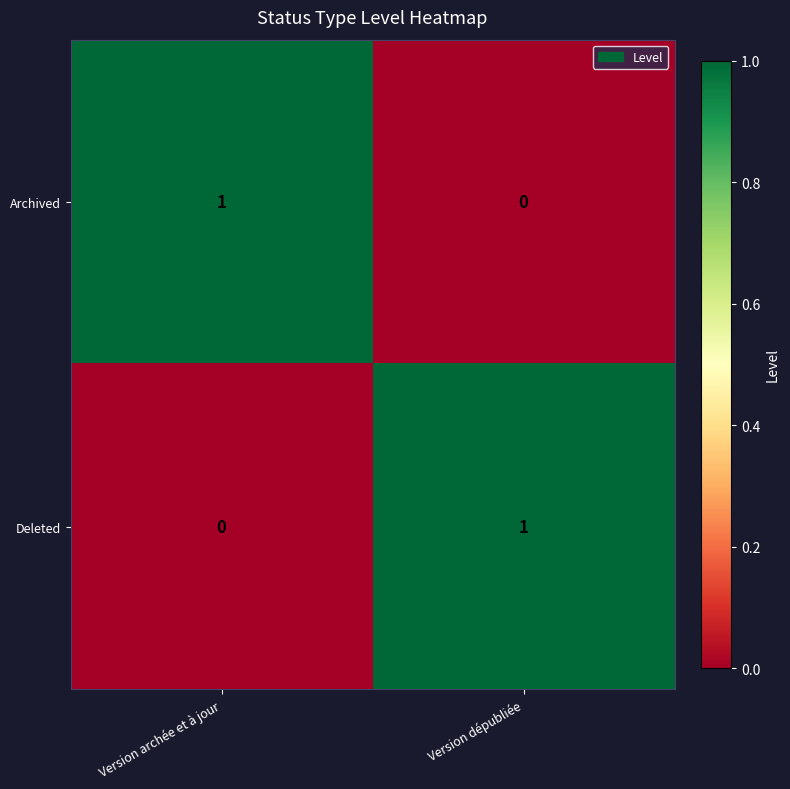

Reading right to left, list all the values displayed in this chart.

Archived: 0	1
Deleted: 1	0